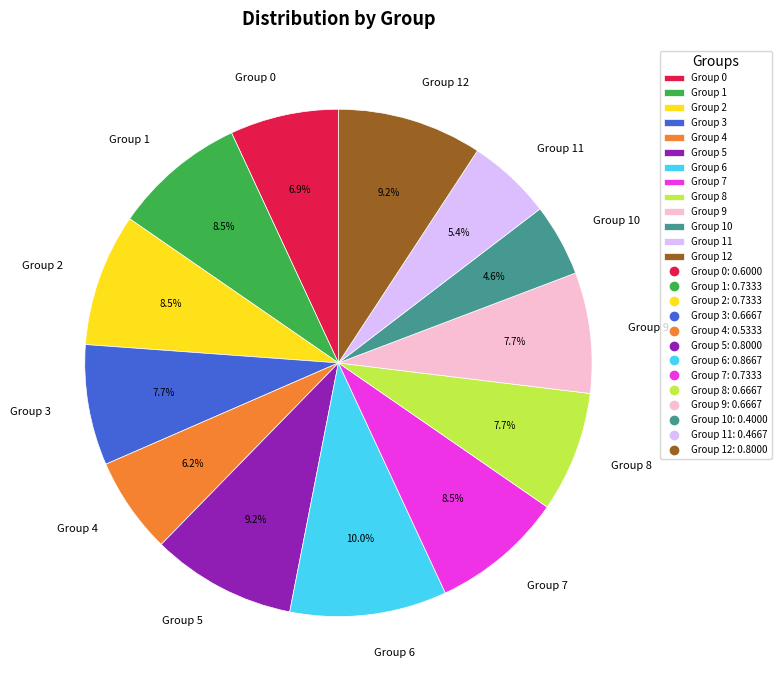

Which slice is the smallest?

Group 10